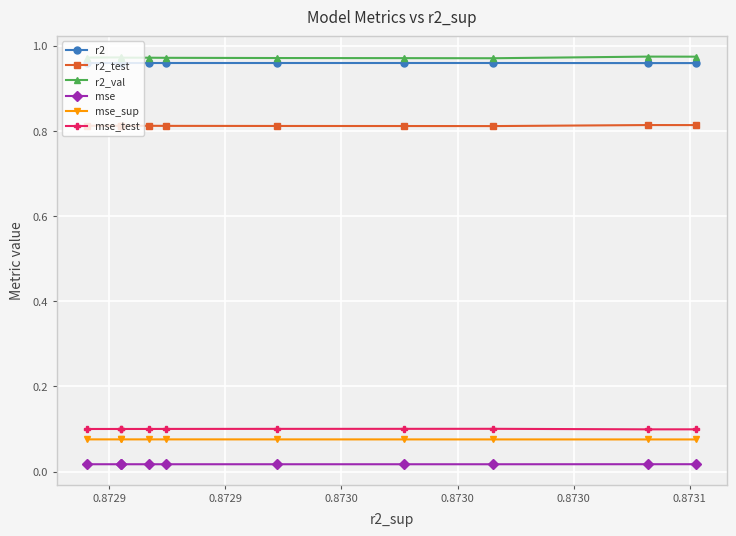

How many series are shown in this chart?

6